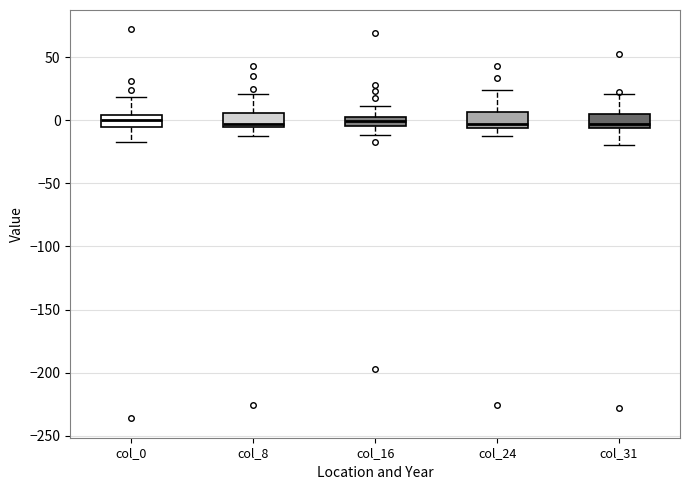

Where does the median line of the box for col_0 sit on the y-axis? The values are not printed on the chart, so give them approximately, as read against the axis.

0